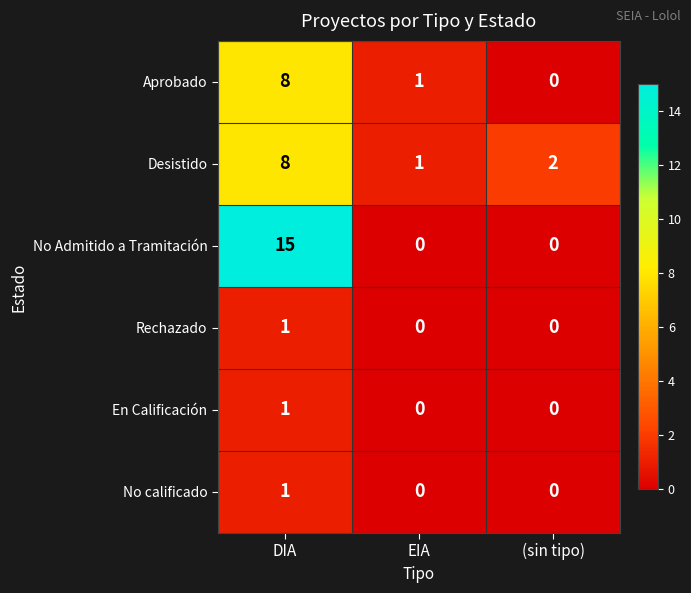

How many Desistido values are between 1 and 8?

3